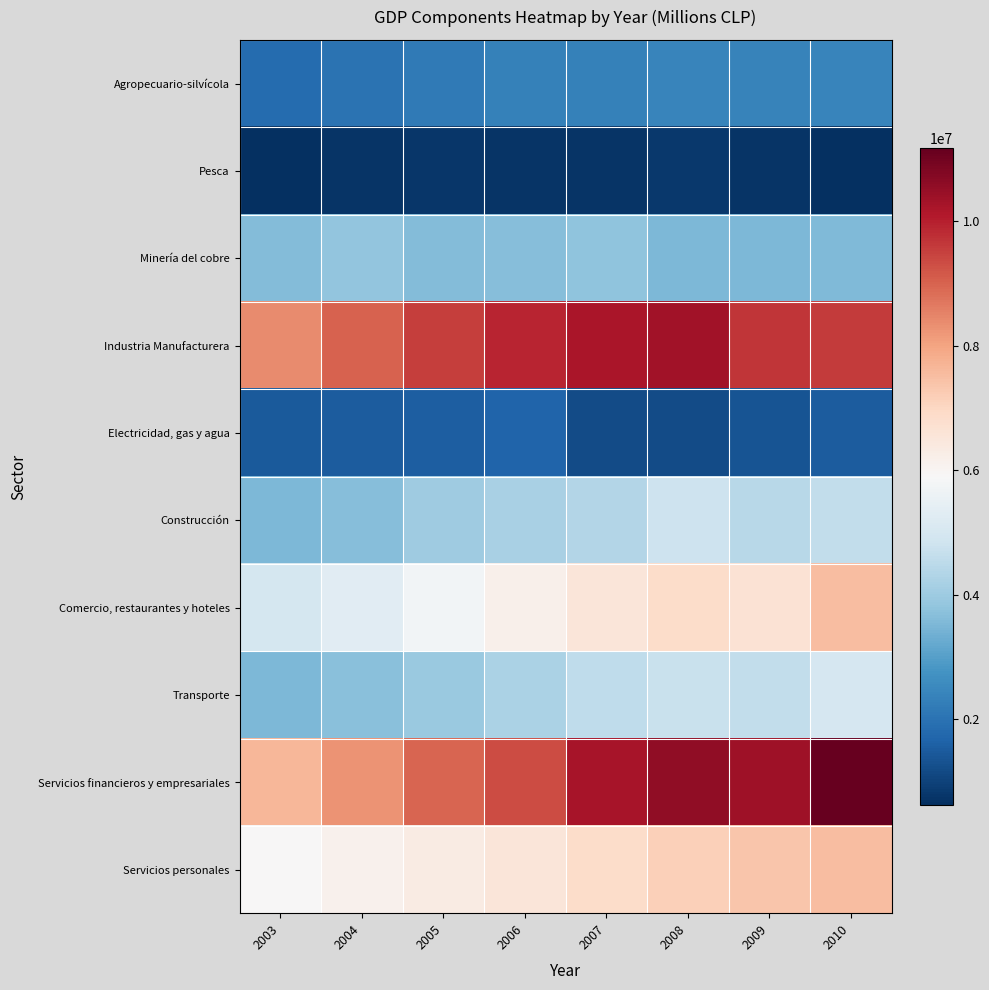

Which category has the lowest value across all series?

2003